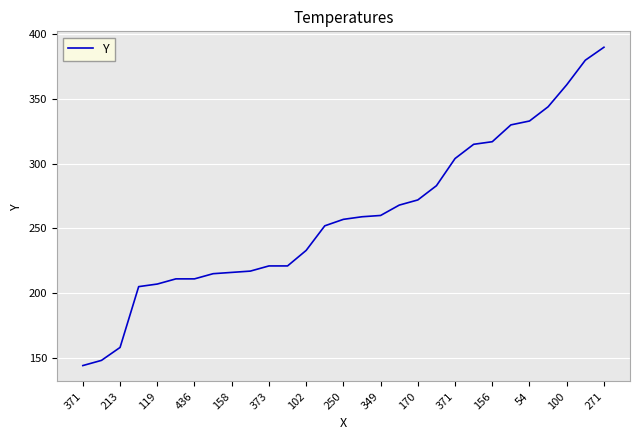

What is the difference between the maximum and second lowest values?

242